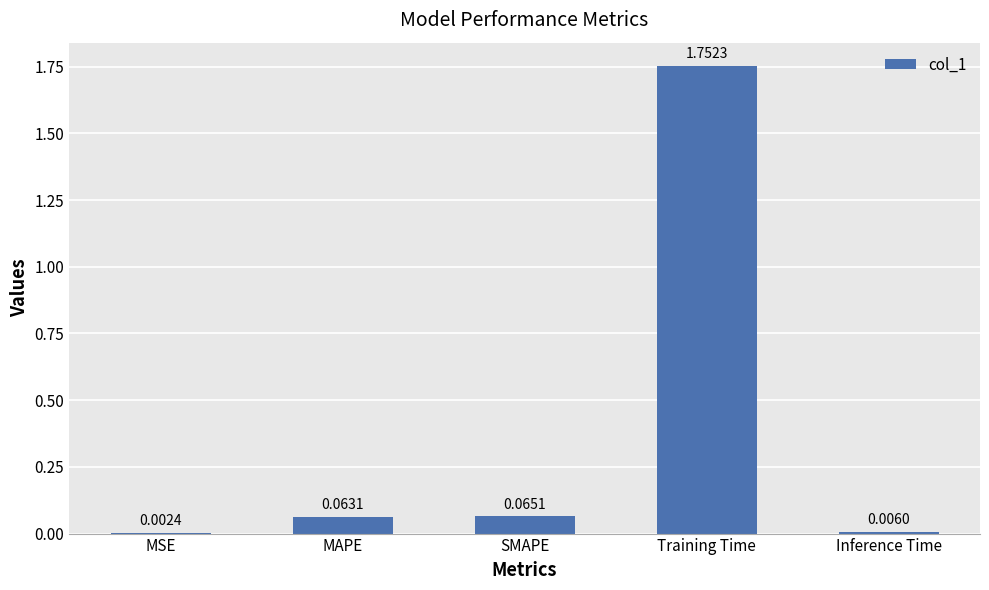

Which label corresponds to the largest value in the chart?

Training Time